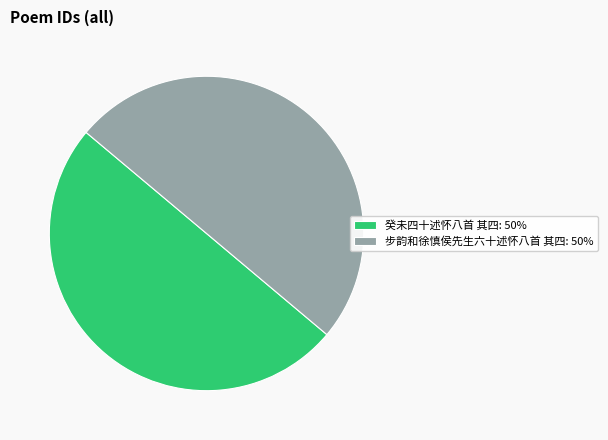

Is the sum of 癸未四十述怀八首 其四: 50% and 步韵和徐慎侯先生六十述怀八首 其四: 50% greater than half?

Yes